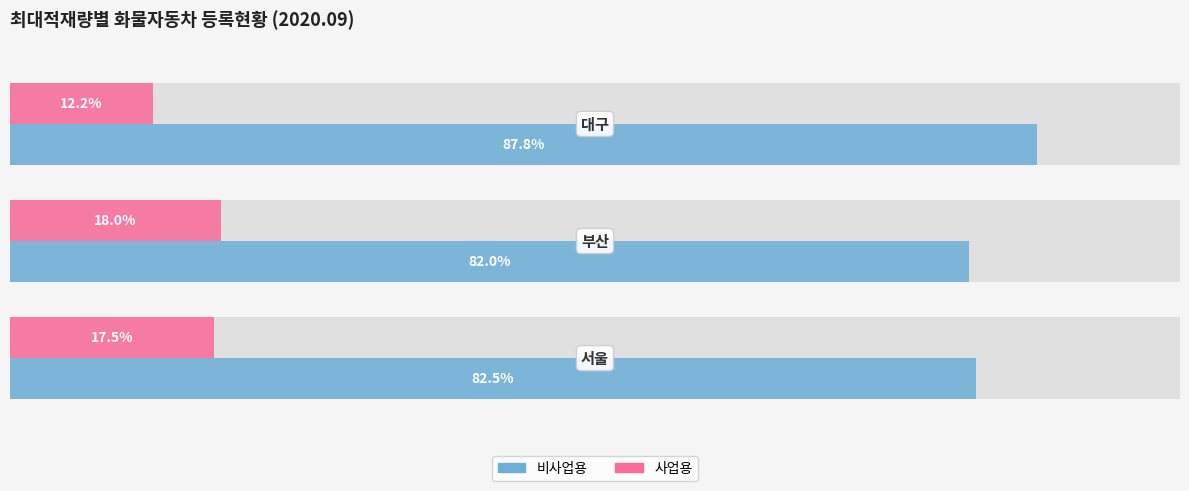

What are all the series names shown in the legend?

비사업용, 사업용